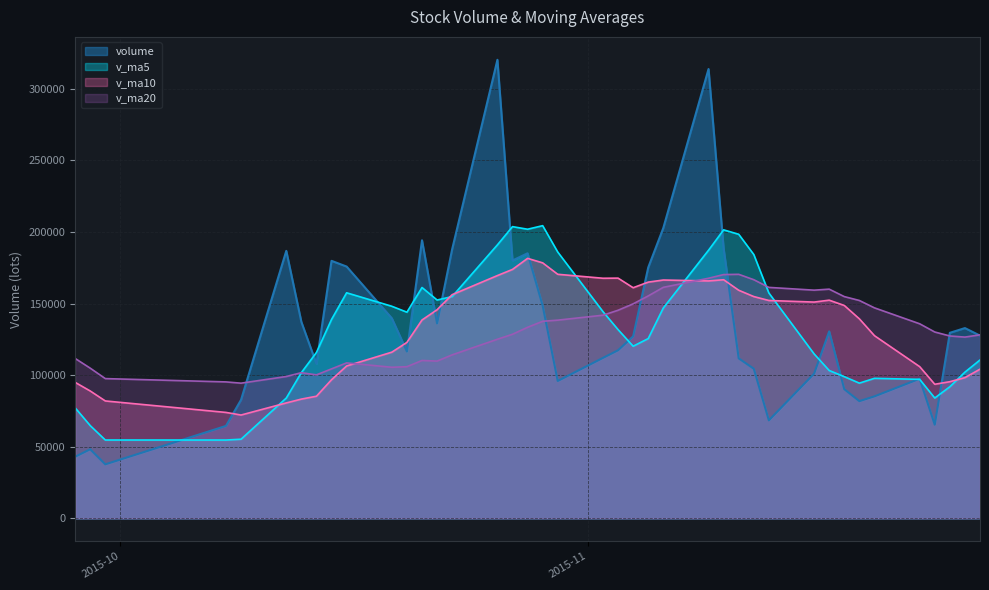

Does the chart have visible grid lines?

Yes